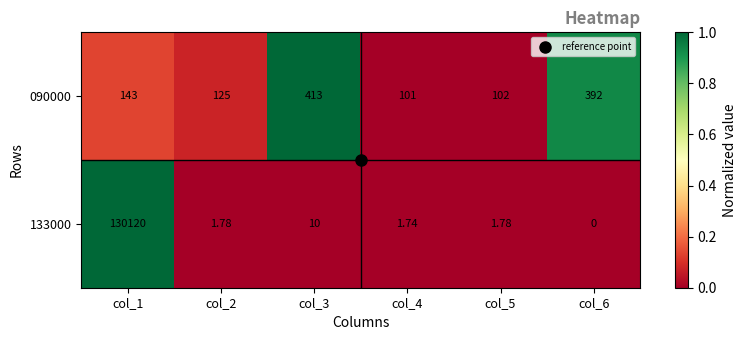

Is the value of 133000 at col_2 greater than the value of 090000 at col_2?

No